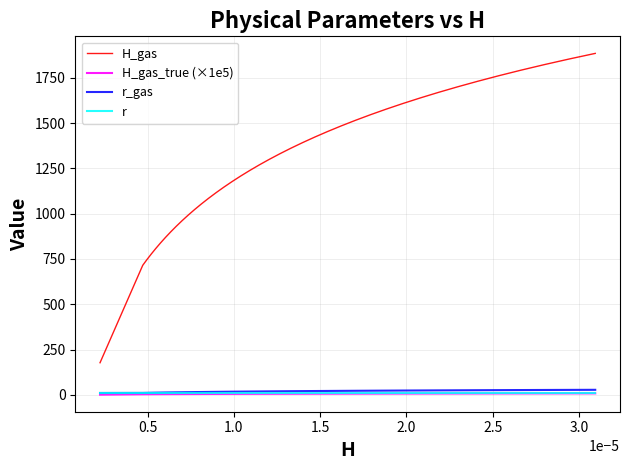

Which series has the widest spread of values?

H_gas